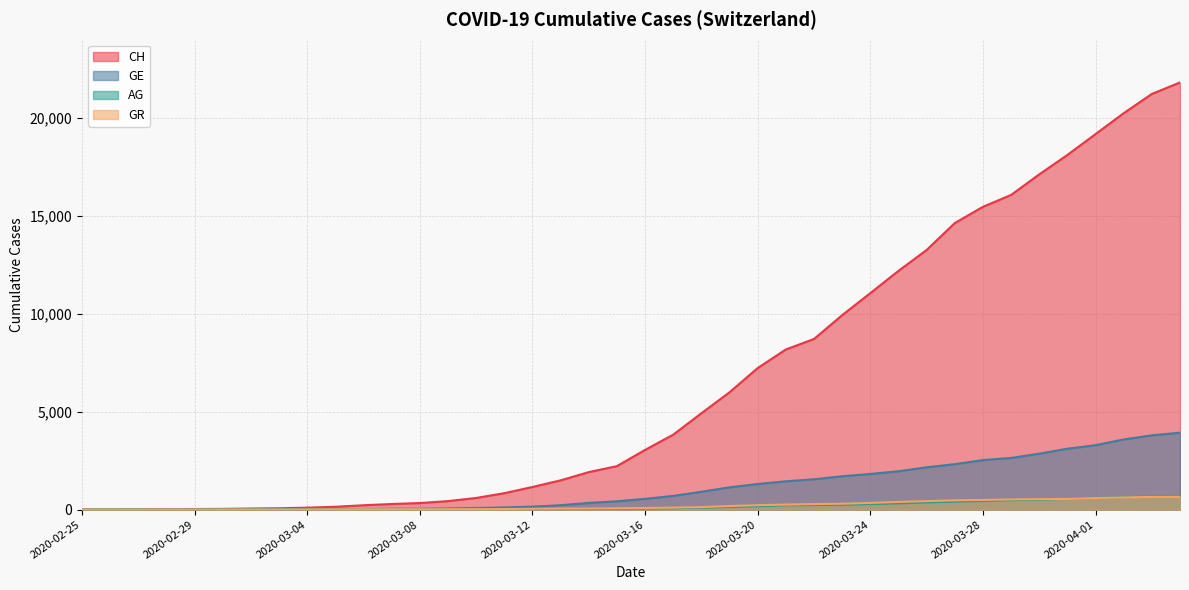

At how many categories does at least one series exceed 2783?

20